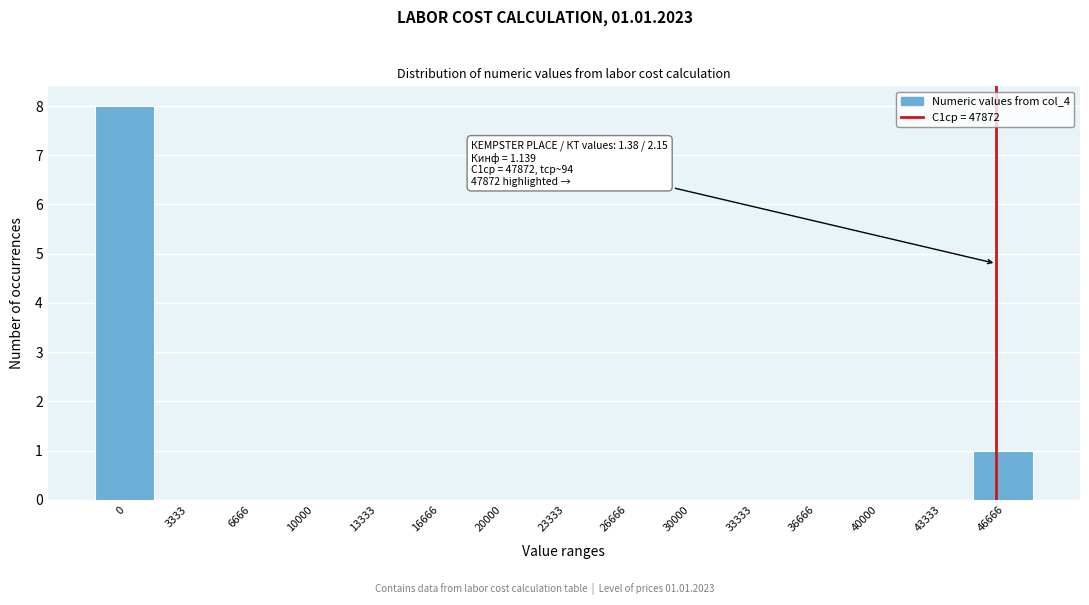

Reading left to right, what are all the values shown in this chart?

0=8	3333=0	6666=0	10000=0	13333=0	16666=0	20000=0	23333=0	26666=0	30000=0	33333=0	36666=0	40000=0	43333=0	46666=1